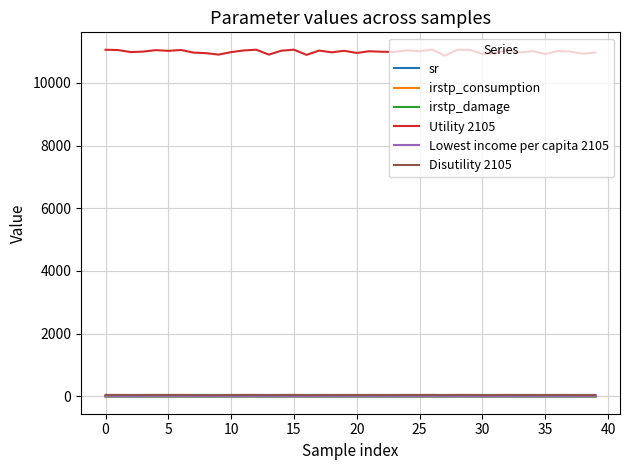

True or false: Utility 2105 and Disutility 2105 intersect in this chart.

False